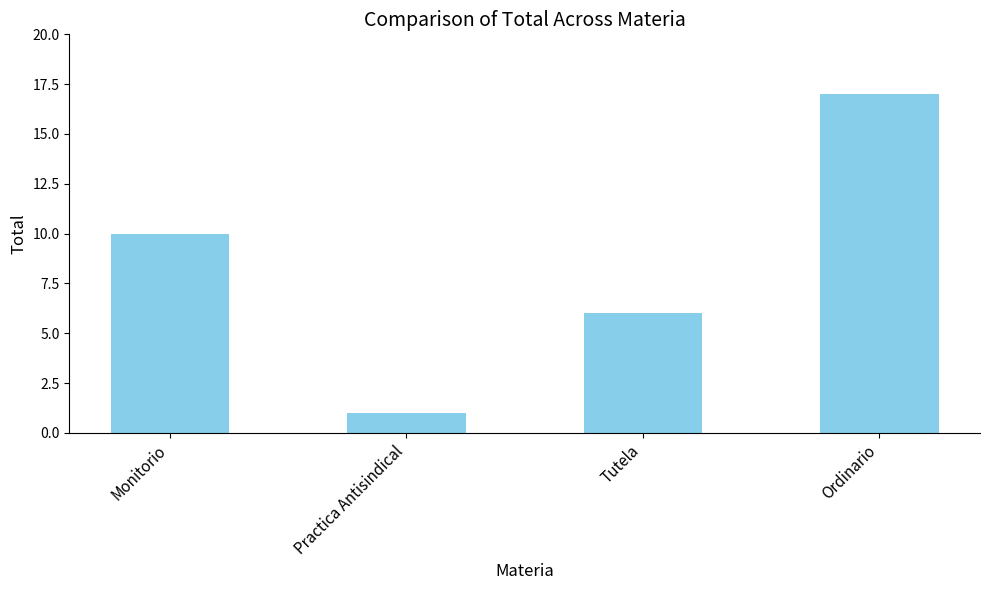

What is the greatest value displayed?

17